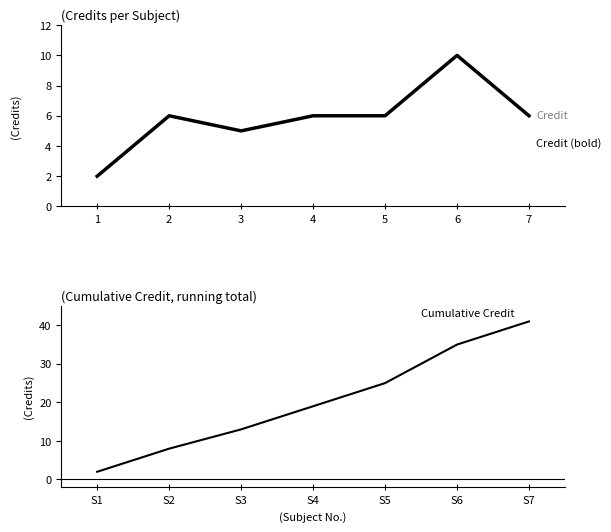

The value of Cumulative Credit at S7 is 41. True or false?

True